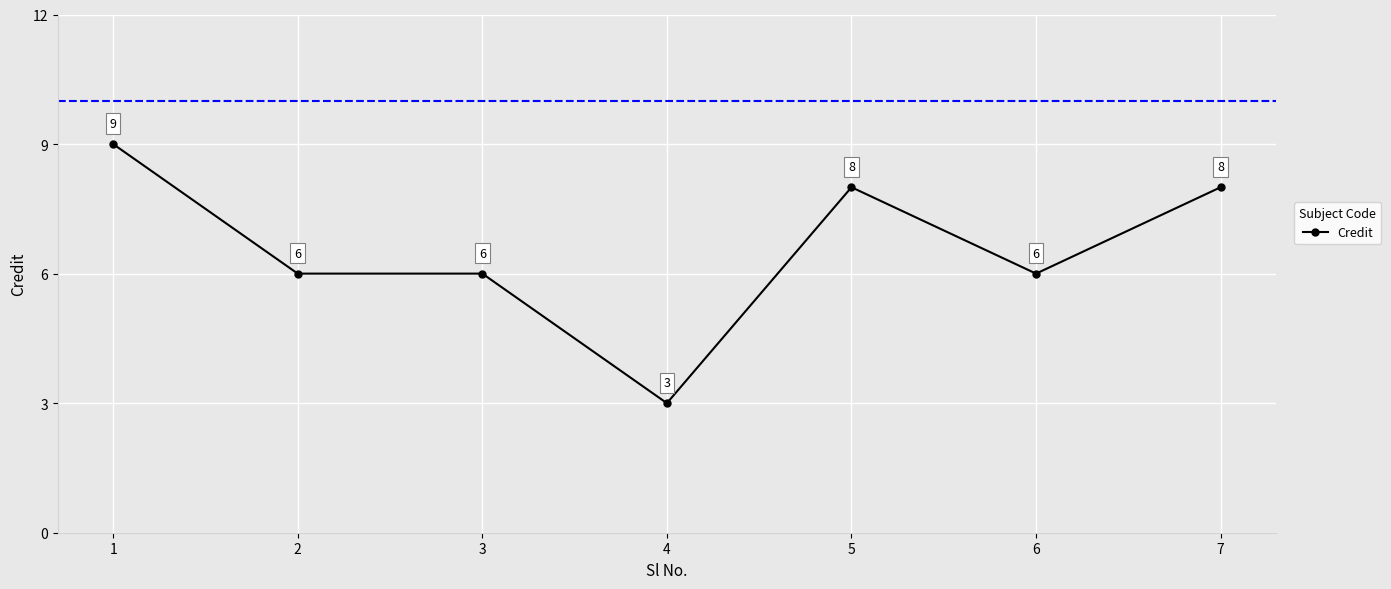

Between 5 and 4, which is larger?

5